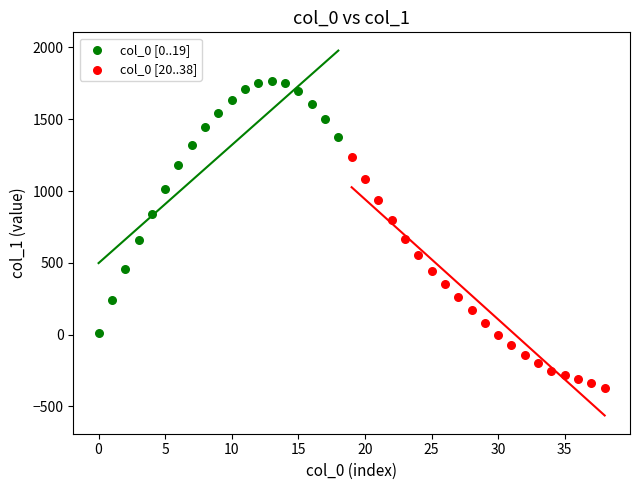

Which series reaches the maximum Y coordinate?

col_0 [0..19]